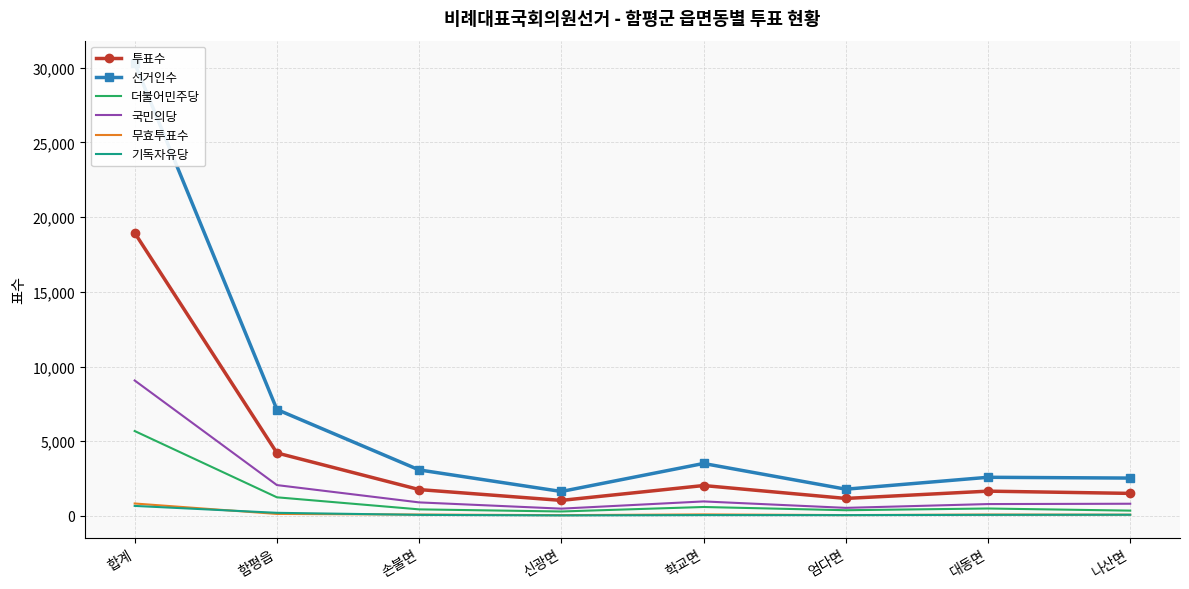

List the series in order of their peak value, highest first.

선거인수, 투표수, 국민의당, 더불어민주당, 무효투표수, 기독자유당